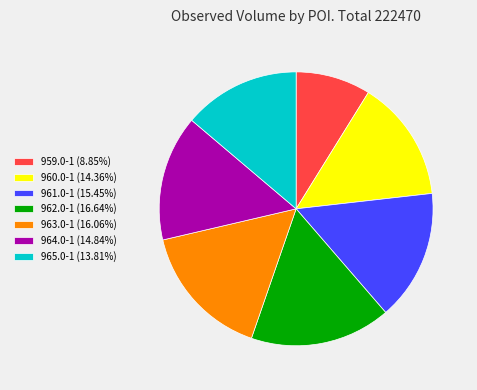

Do 959.0-1 (8.85%) and 963.0-1 (16.06%) together represent more than half of the pie?

No